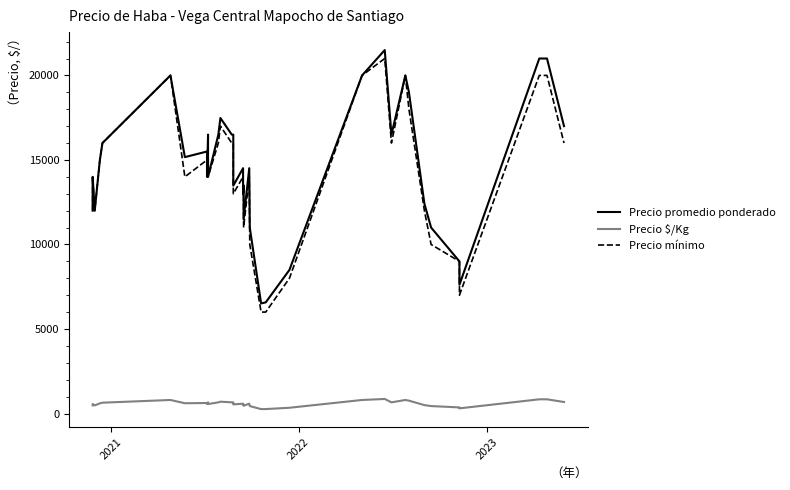

Reading left to right, list all the values displayed in this chart.

Precio promedio ponderado: 12000	14000	12000	15000	16000	20000	15167	15500	14000	16500	14000	16500	17480	16500	16497	15000	13480	14512	13000	13500	11480	14512	11000	6512	6575	8494	20000	21500	21500	16500	20000	19000	12412	11000	9000	7615	21000	21000	21000	17000
Precio $/Kg: 480	560	480	600	640	800	607	620	560	660	560	660	699	660	660	600	539	580	520	540	459	580	440	260	263	340	800	860	860	660	800	760	496	440	360	305	840	840	840	680
Precio mínimo: 12000	14000	12000	15000	16000	20000	14000	15000	14000	16000	14000	16000	17000	16000	16000	15000	13000	14000	13000	13000	11000	14000	10000	6000	6000	8000	20000	21000	21000	16000	20000	18000	12000	10000	9000	7000	20000	20000	20000	16000